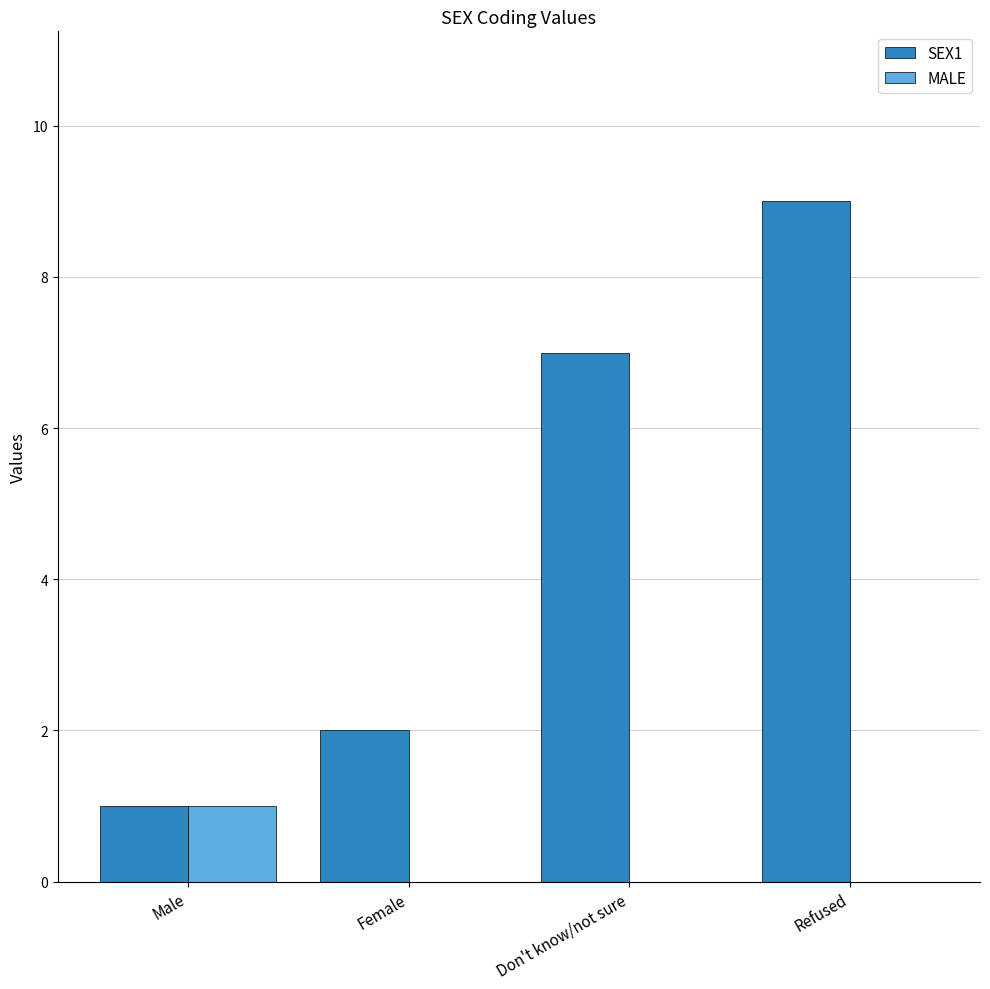

Which series has the widest spread of values?

SEX1